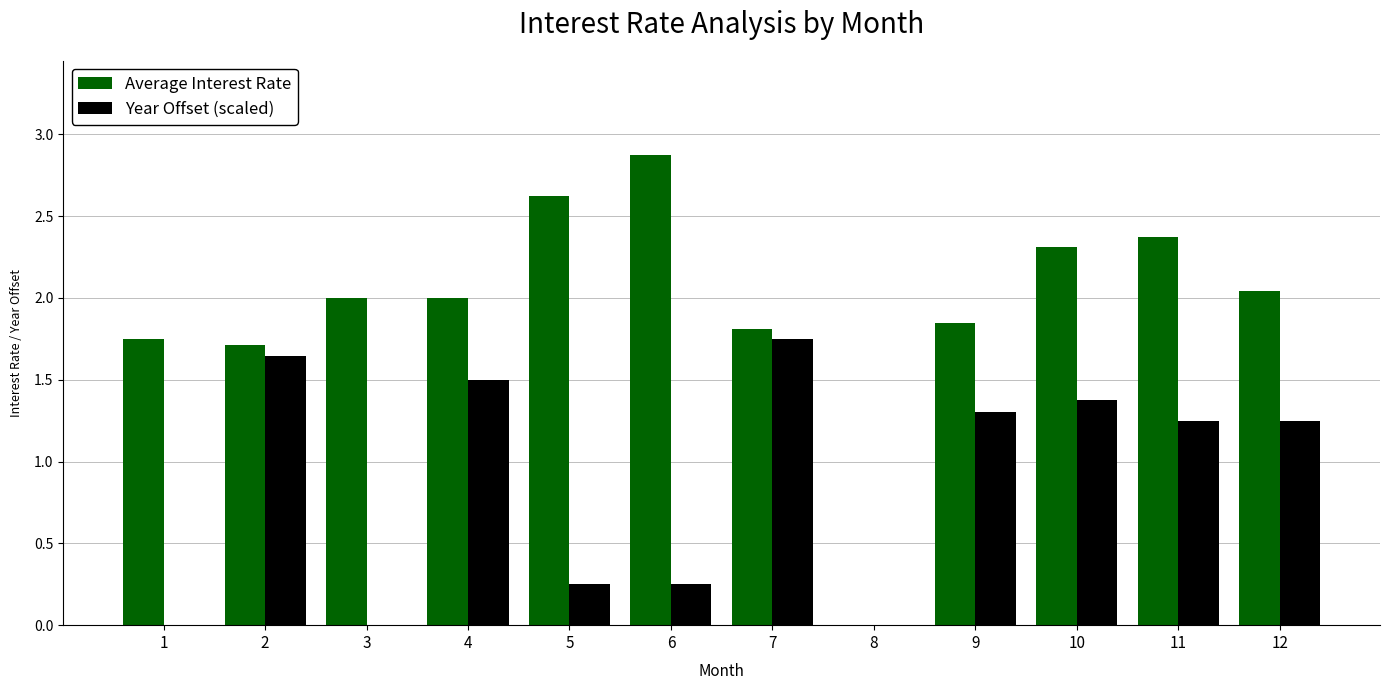

What is the sum of all Year Offset (scaled) values?

10.6